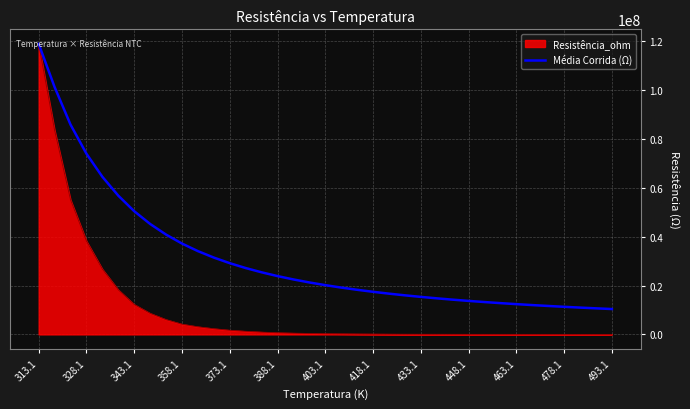

List the series in order of their overall mean, highest first.

Média Corrida (Ω), Resistência_ohm